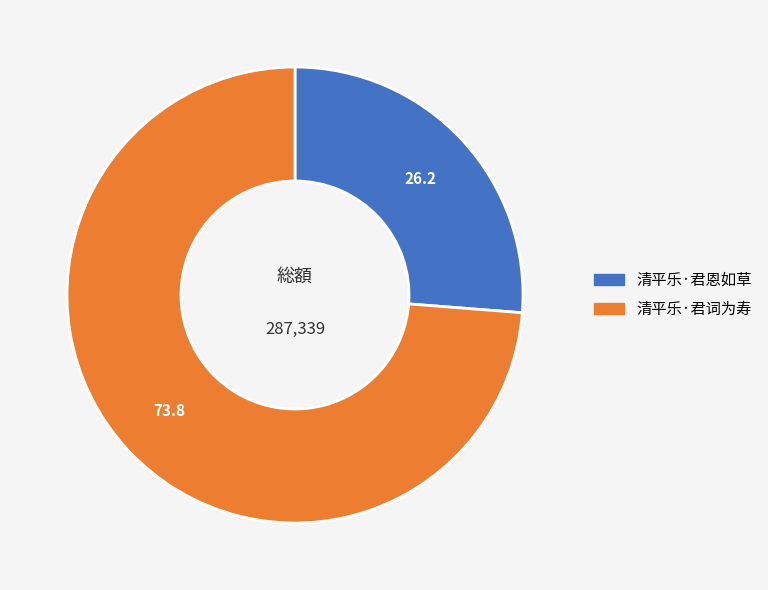

Which slice is the largest?

清平乐·君词为寿